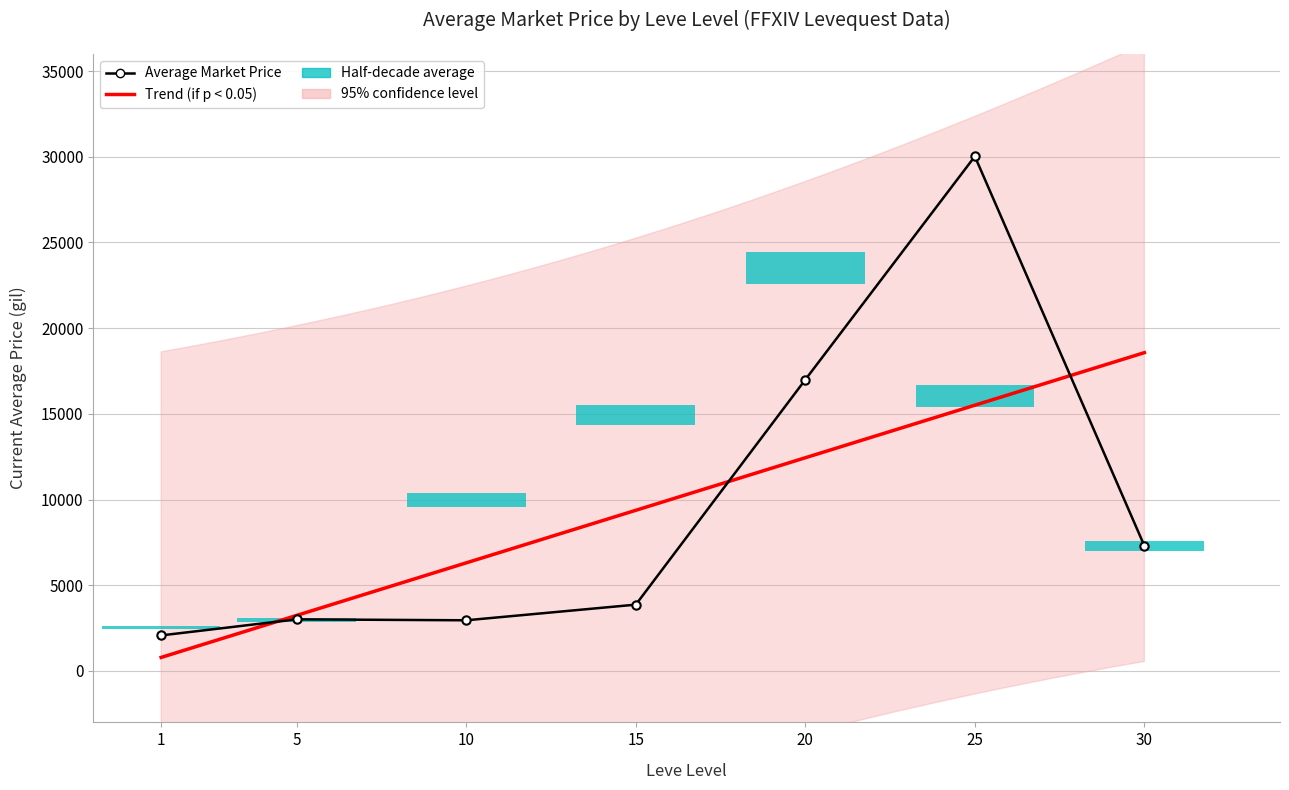

Read the currentAveragePrice value at 20.

16996.7